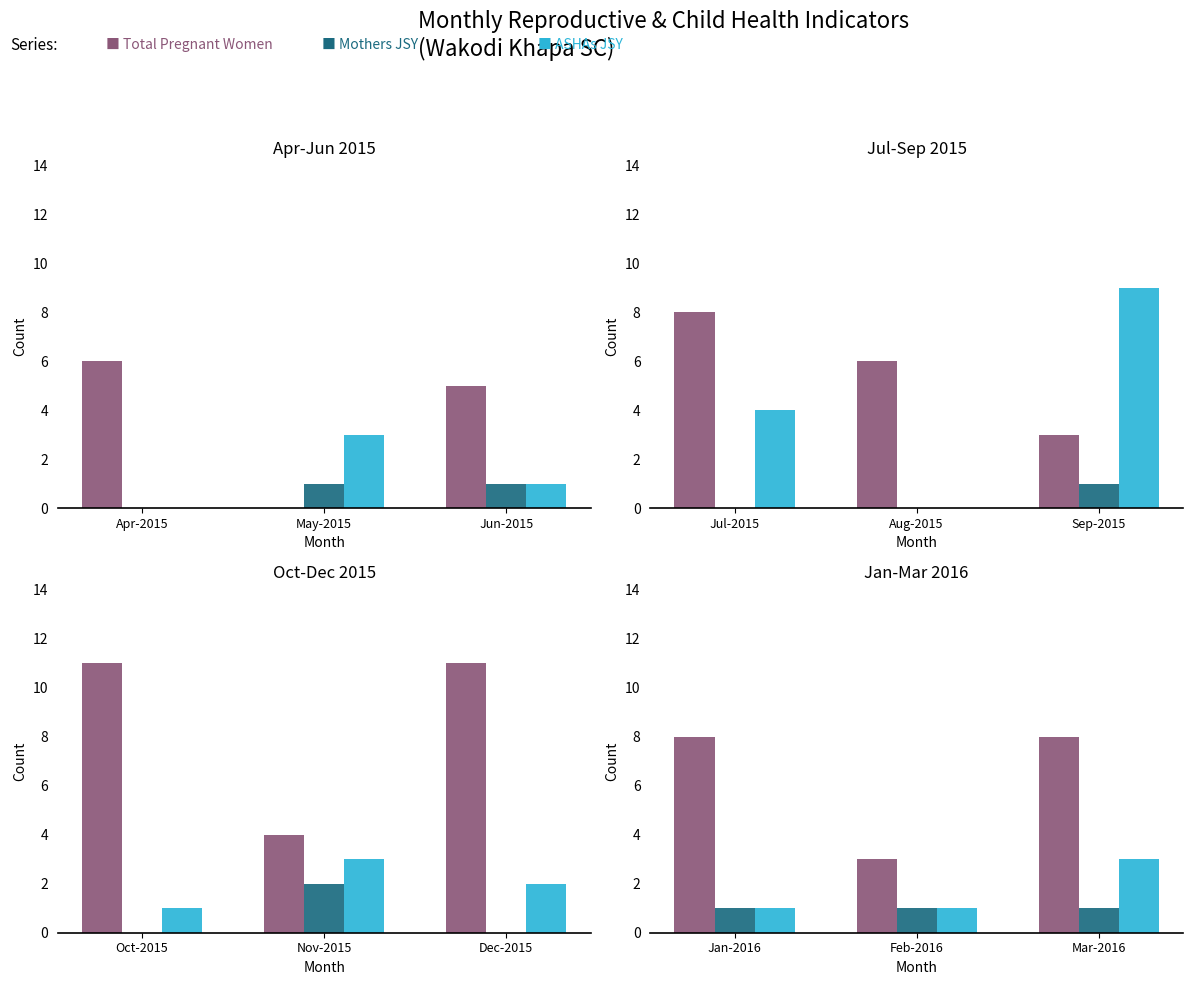

How many bars are there in each group?

3